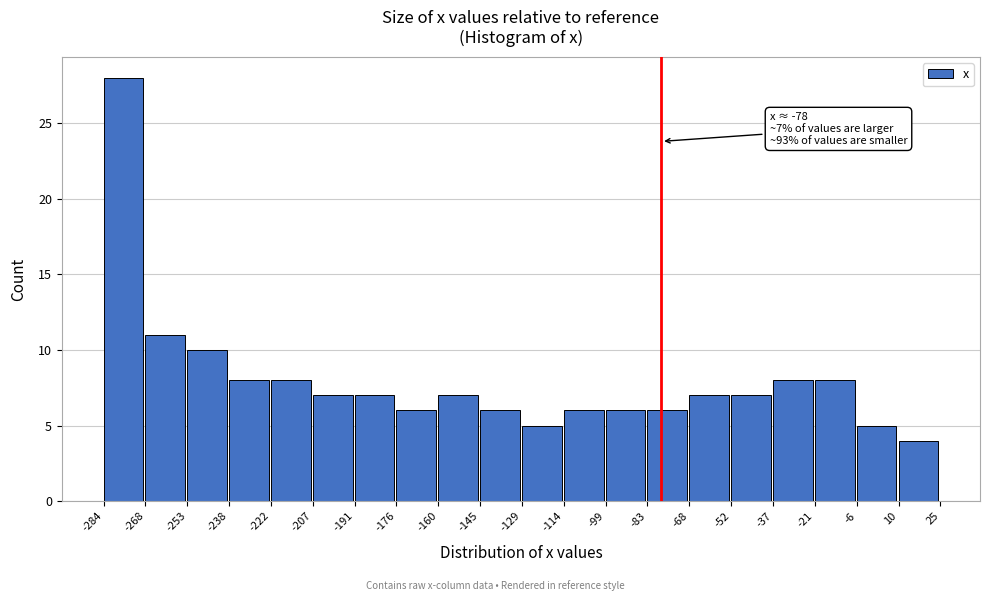

Which range on the x-axis has the tallest bar?

-284 to -268